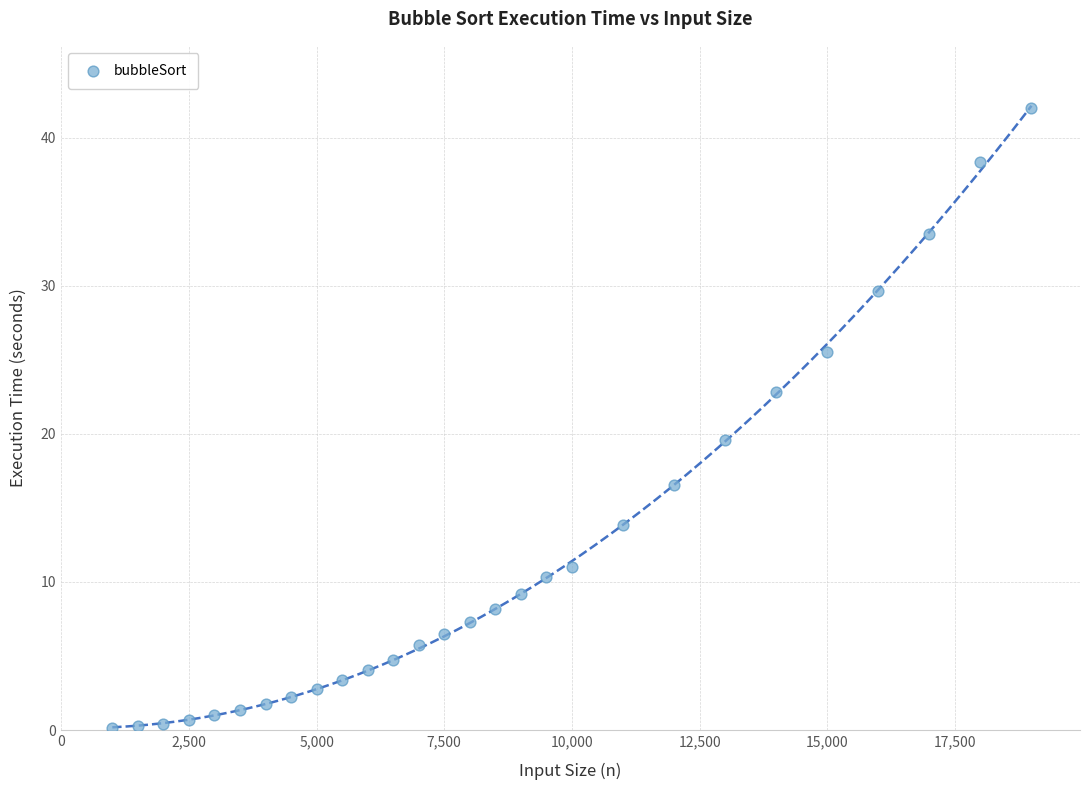

What is the range of Y values (max minus min)?

41.9